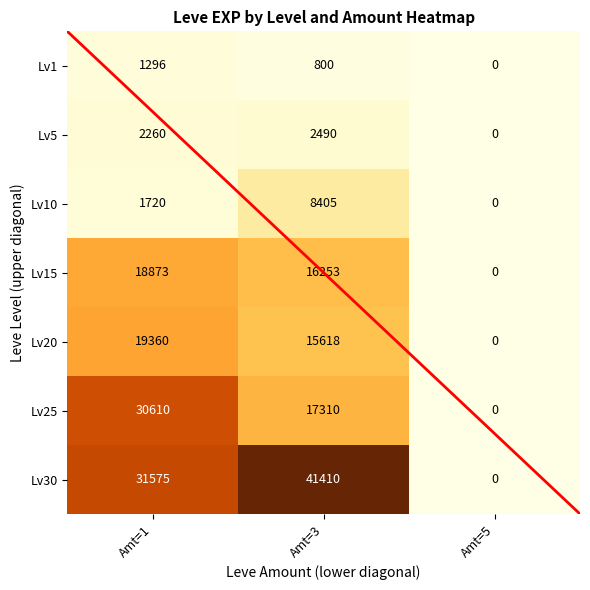

What is the difference between the Lv15 values at Amt=3 and Amt=5?

16253